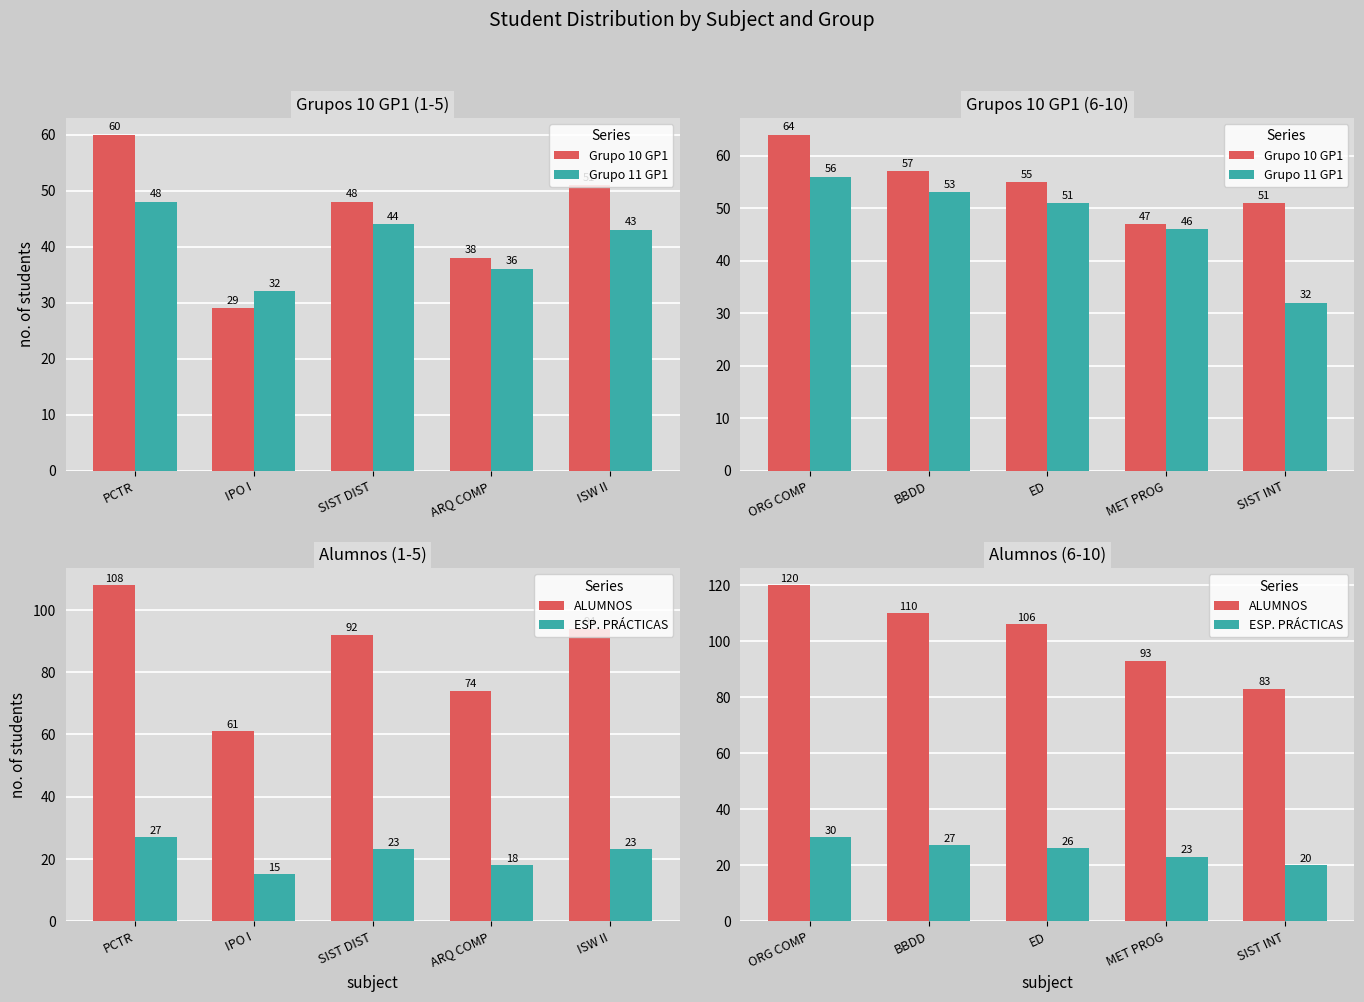

Which series changed the most between BBDD and MET PROG?

ALUMNOS